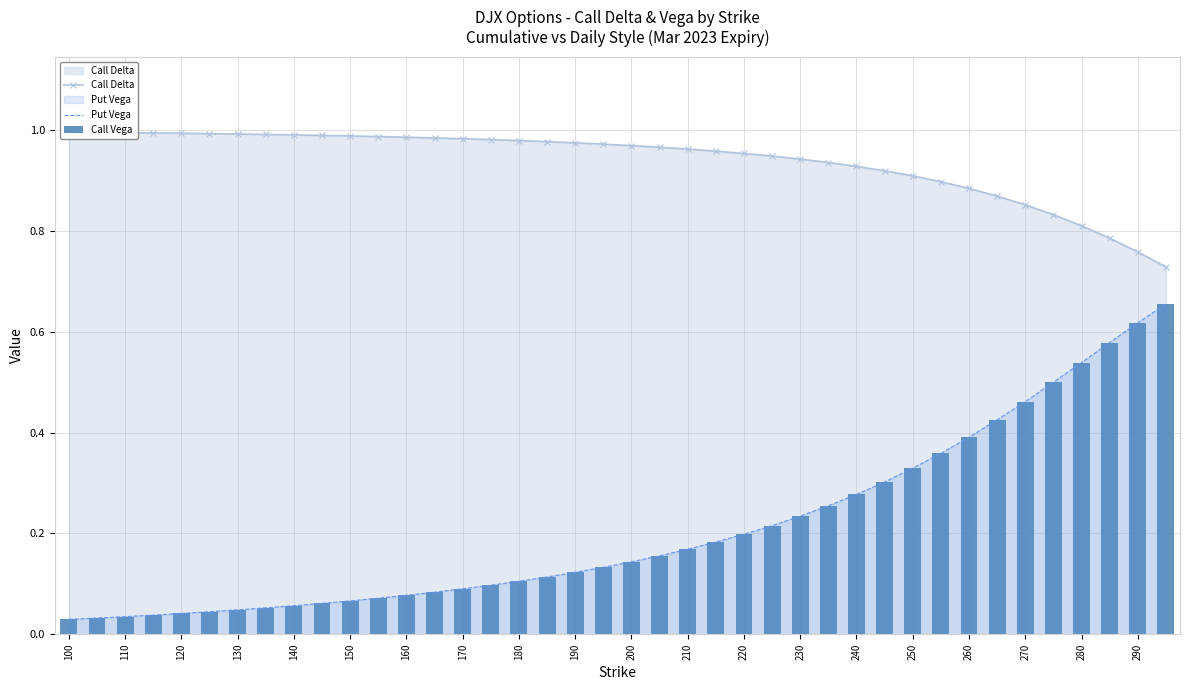

The value of Put Vega at 160 is 0.0. True or false?

False